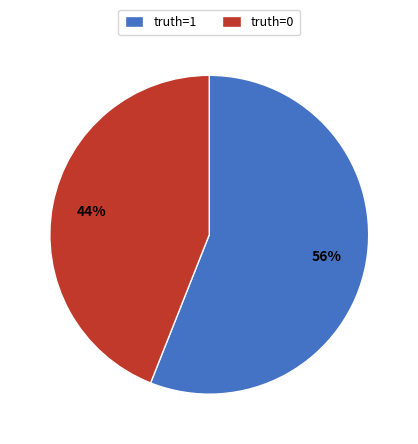

To the nearest percent, what is the difference between the largest and smallest slice percentages?

12%